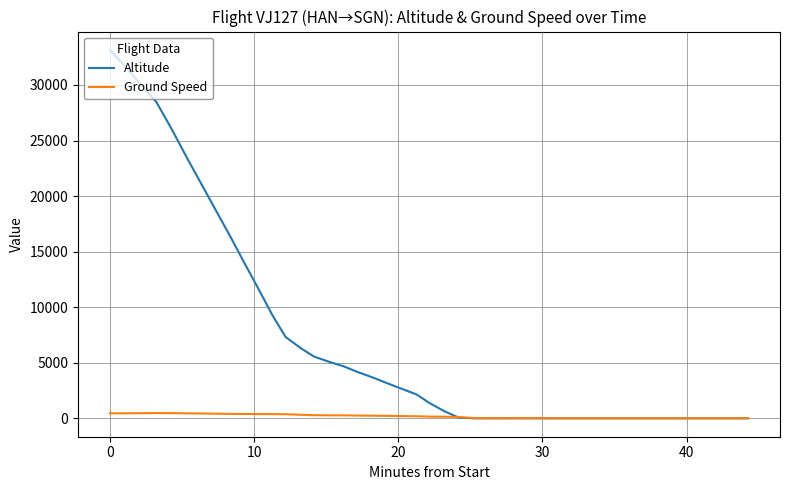

Which series has the widest spread of values?

Altitude